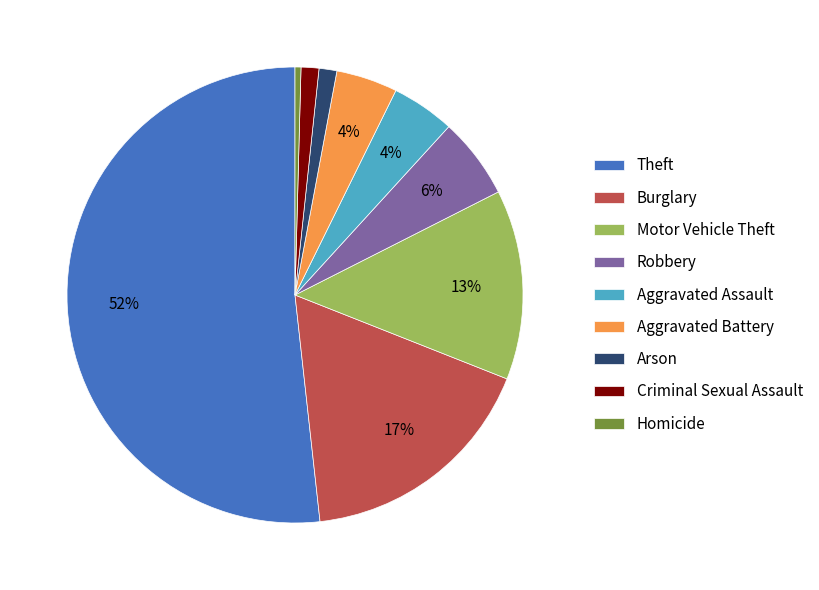

Approximately how many times larger is the value at Criminal Sexual Assault compared to Robbery?

0.2